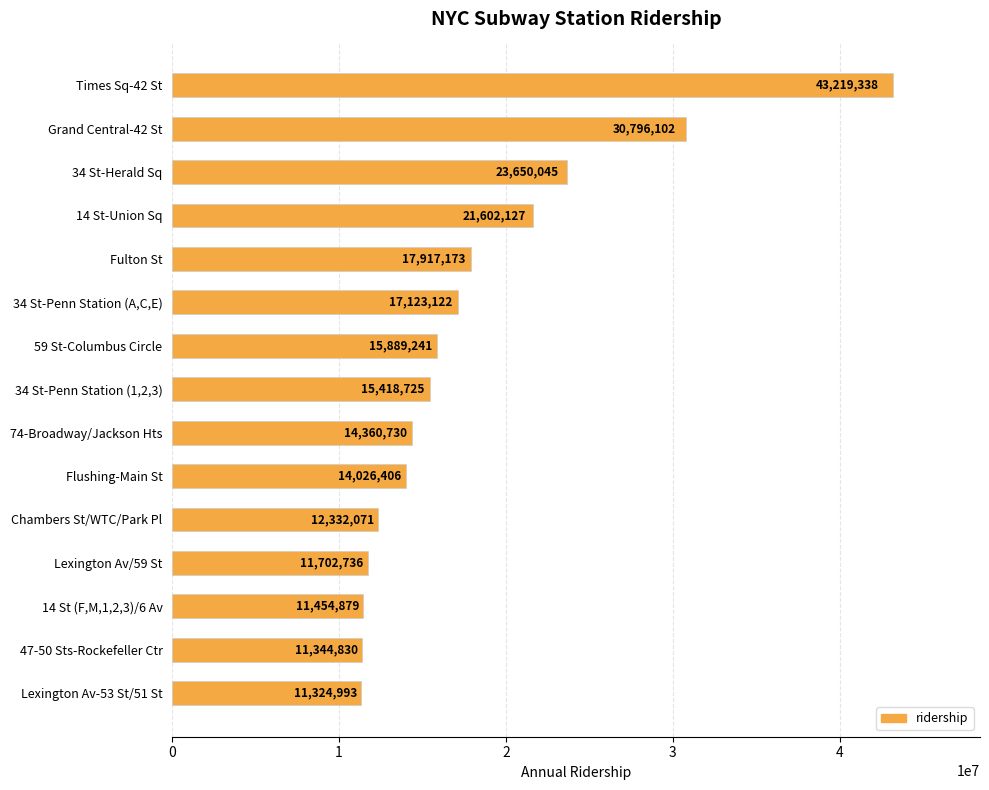

How many distinct data groups are displayed?

1